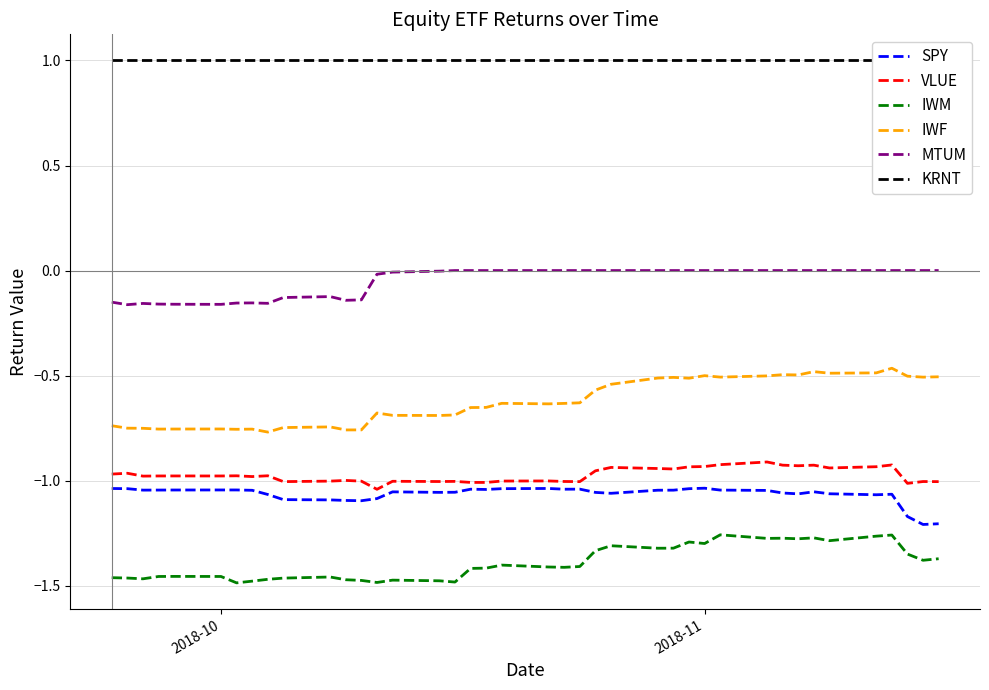

True or false: VLUE and IWF cross at least once.

False